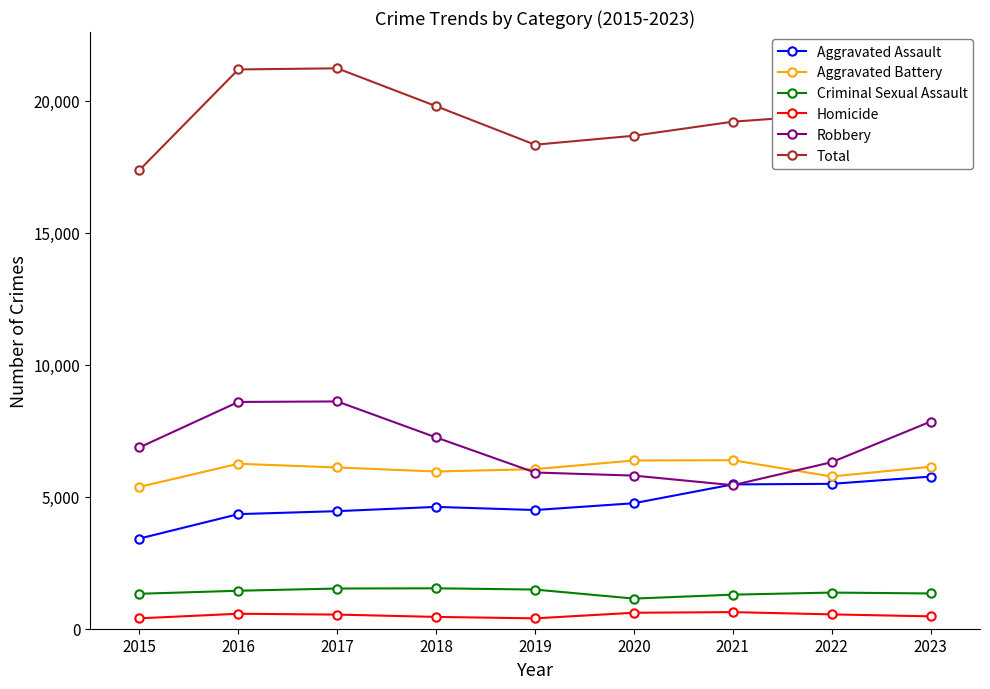

What is the total value across all series at 2022?

38936